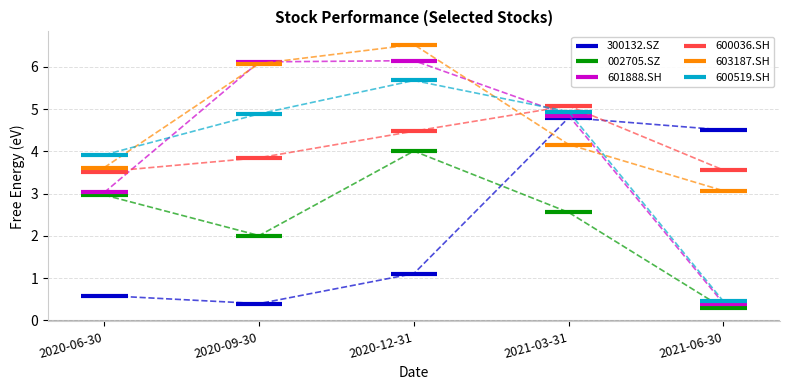

What is the total value across all series at 2021-06-30?

12.3